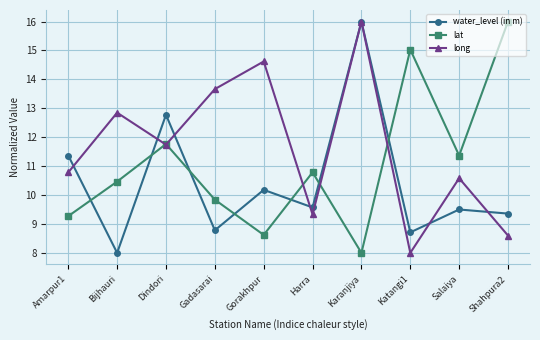

Reading right to left, extract all data points from this chart.

water_level (in m): Shahpura2=9.4	Salaiya=9.5	Katangi1=8.7	Karanjiya=16.0	Harra=9.6	Gorakhpur=10.2	Gadasarai=8.8	Dindori=12.8	Bijhauri=8.0	Amarpur1=11.4
lat: Shahpura2=16.0	Salaiya=11.4	Katangi1=15.0	Karanjiya=8.0	Harra=10.8	Gorakhpur=8.6	Gadasarai=9.8	Dindori=11.8	Bijhauri=10.5	Amarpur1=9.3
long: Shahpura2=8.6	Salaiya=10.6	Katangi1=8.0	Karanjiya=16.0	Harra=9.3	Gorakhpur=14.6	Gadasarai=13.7	Dindori=11.7	Bijhauri=12.8	Amarpur1=10.8